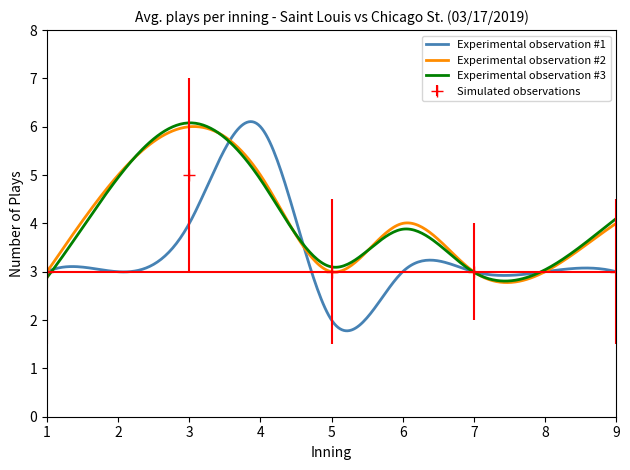

What is the minimum value for Chicago St. - plays per inning?

2